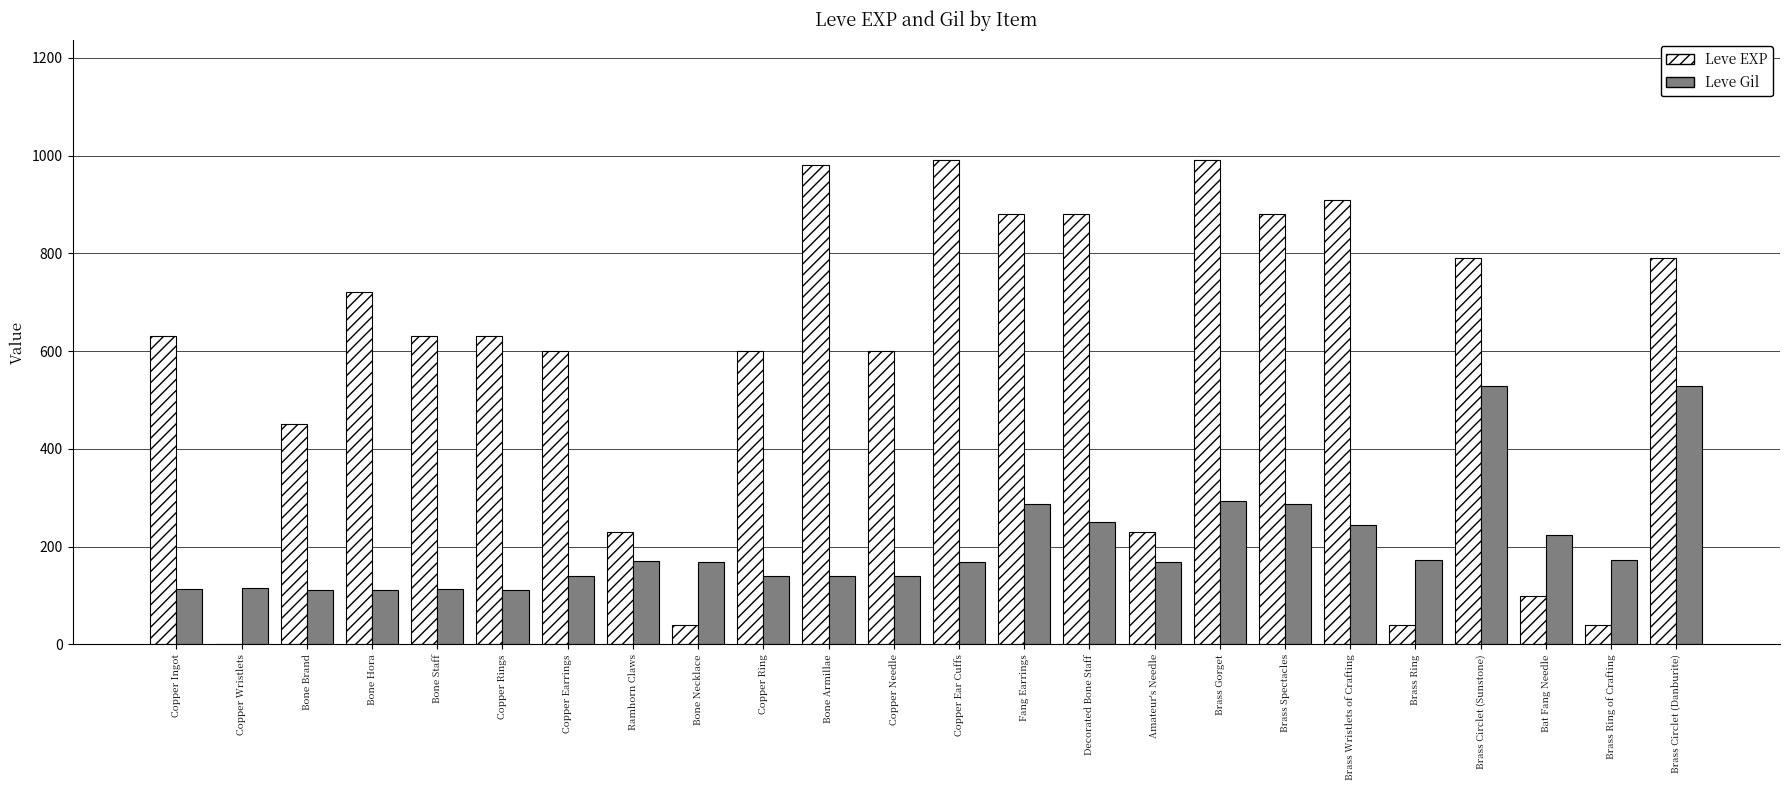

What is the maximum value for Leve EXP?

990